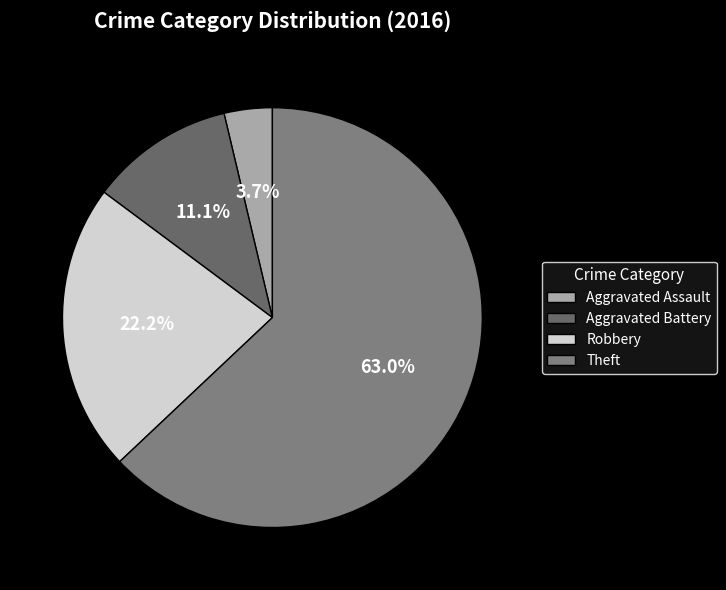

True or false: Robbery accounts for 15% of the total.

False